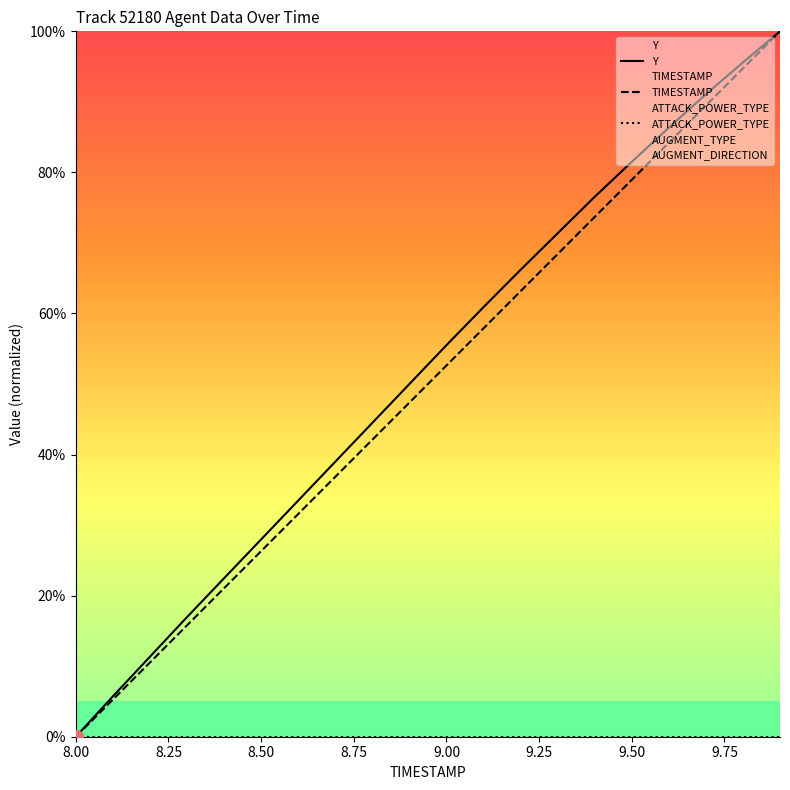

Rank the series by their maximum value, from highest to lowest.

Y, TIMESTAMP, ATTACK_POWER_TYPE